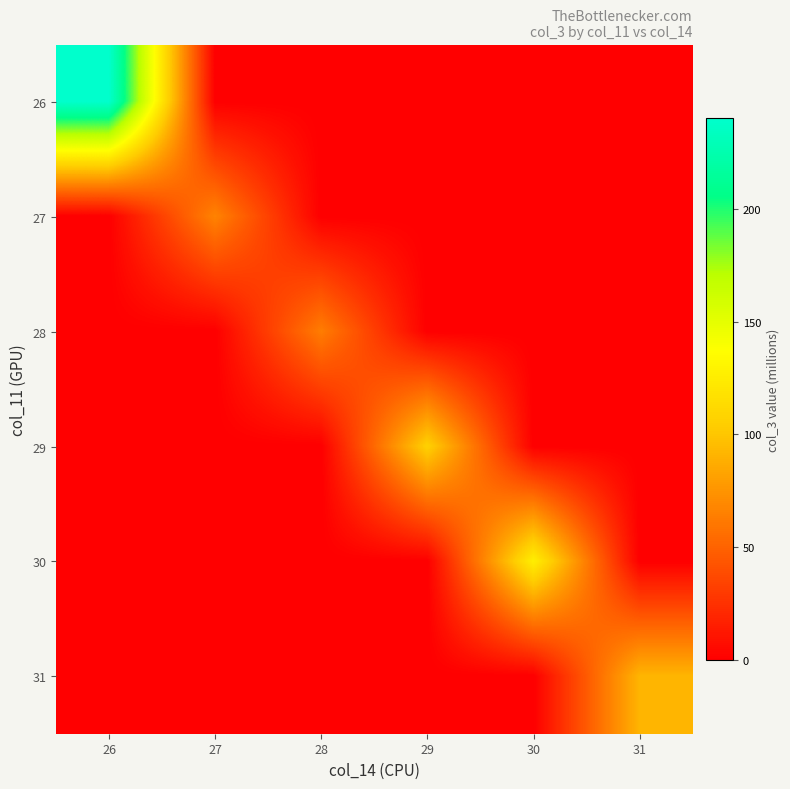

At which category is the sum across all series the highest?

26